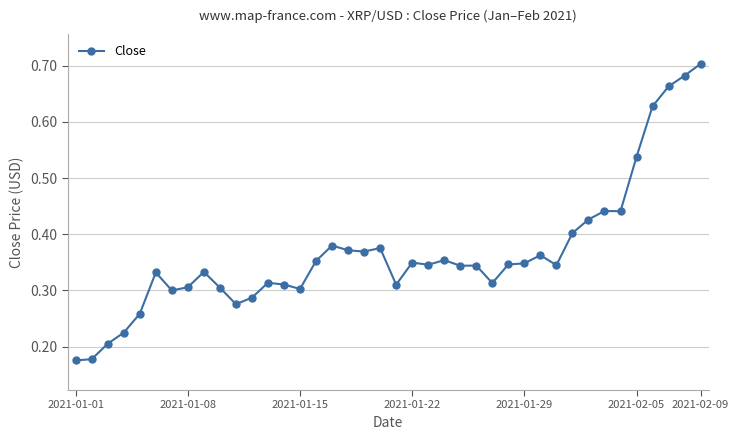

How many values are between 0 and 1?

40